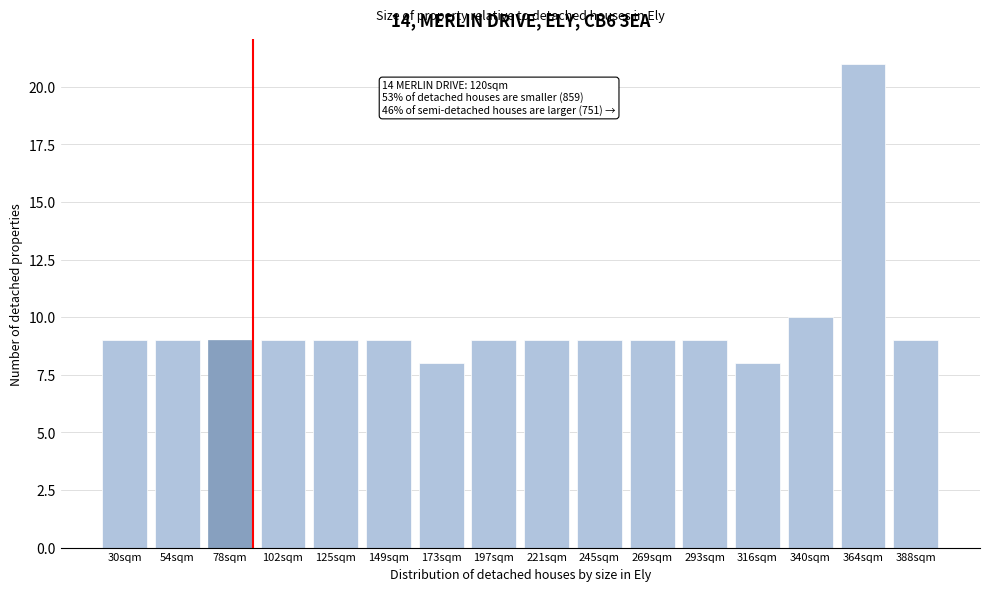

Reading left to right, what are all the values shown in this chart?

30sqm=9	54sqm=9	78sqm=9	102sqm=9	125sqm=9	149sqm=9	173sqm=8	197sqm=9	221sqm=9	245sqm=9	269sqm=9	293sqm=9	316sqm=8	340sqm=10	364sqm=21	388sqm=9